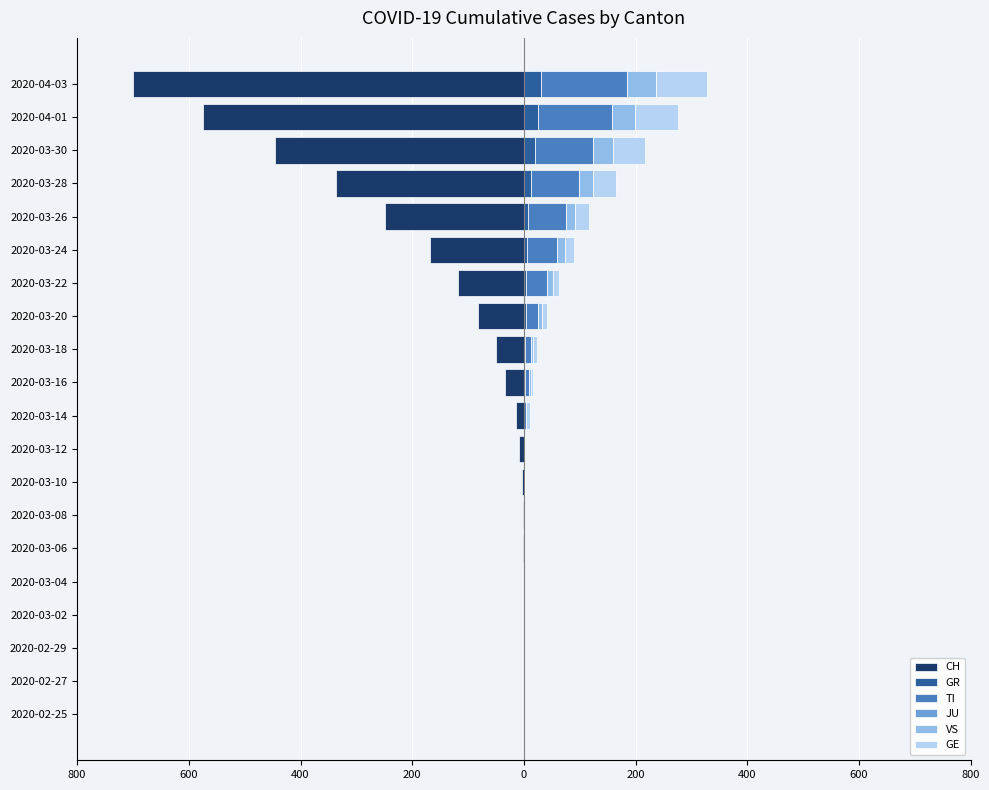

List the series in order of their peak value, highest first.

TI, GE, VS, GR, JU, CH